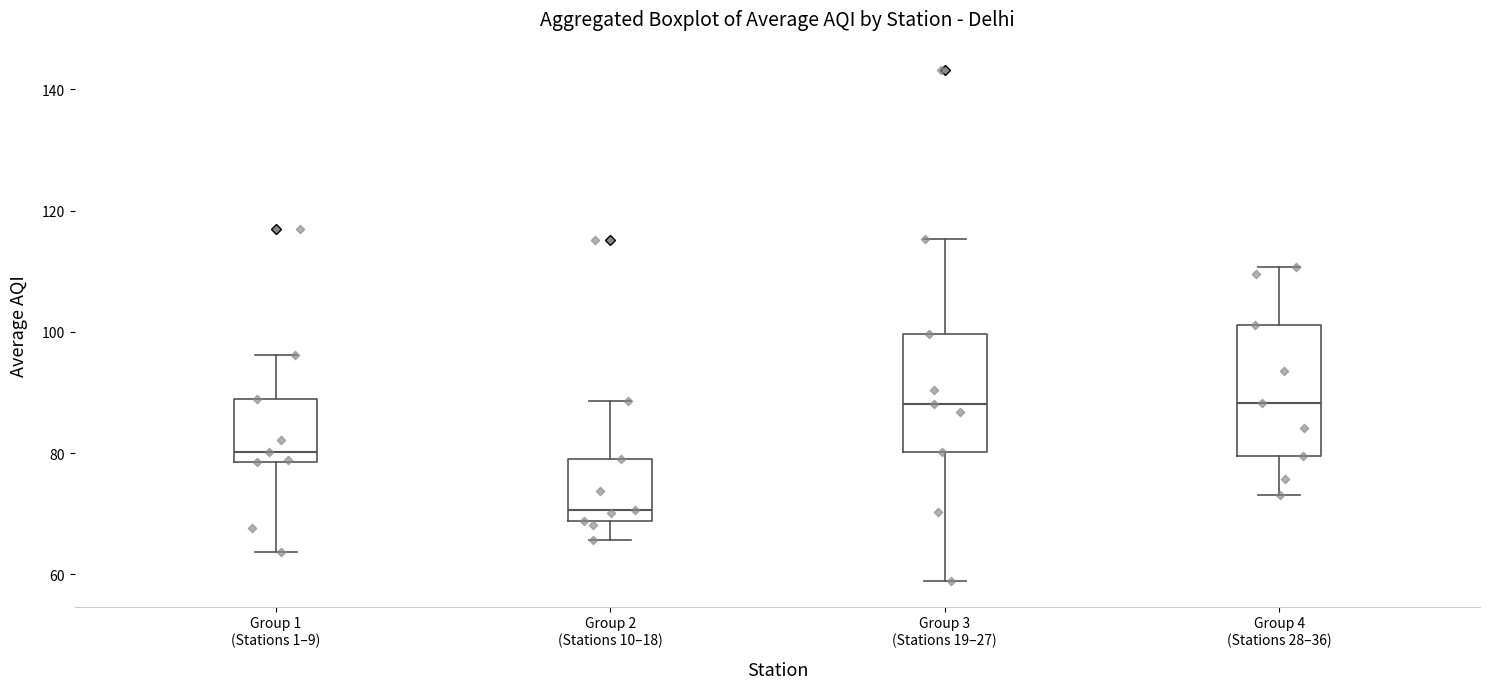

Comparing the boxes themselves (not the whiskers), which one is the tallest?

Group 4 (Stations 28–36)